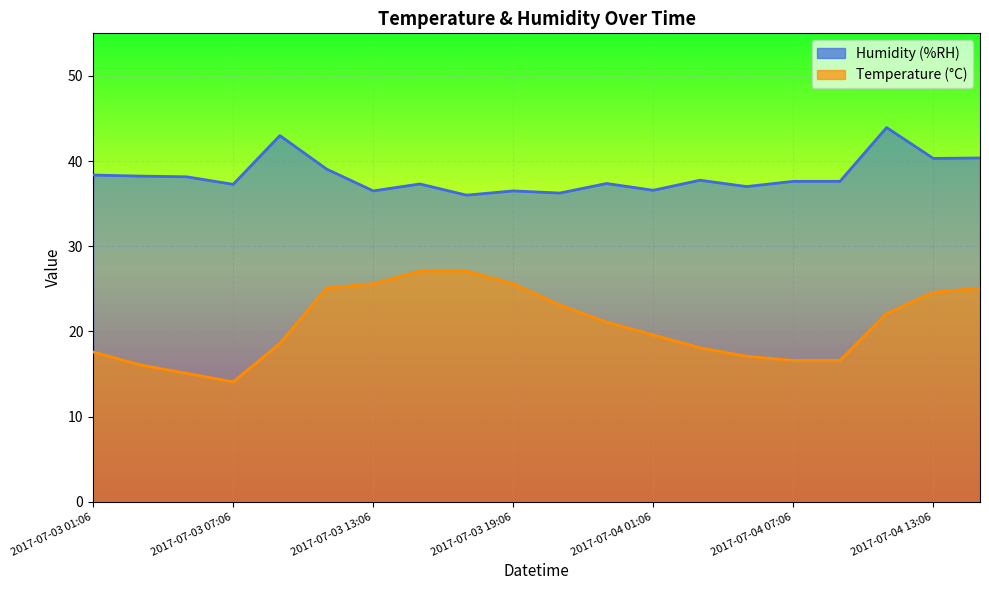

Is it true that Temperature (°C) equals 19.6 at 2017-07-04 01:06?

True